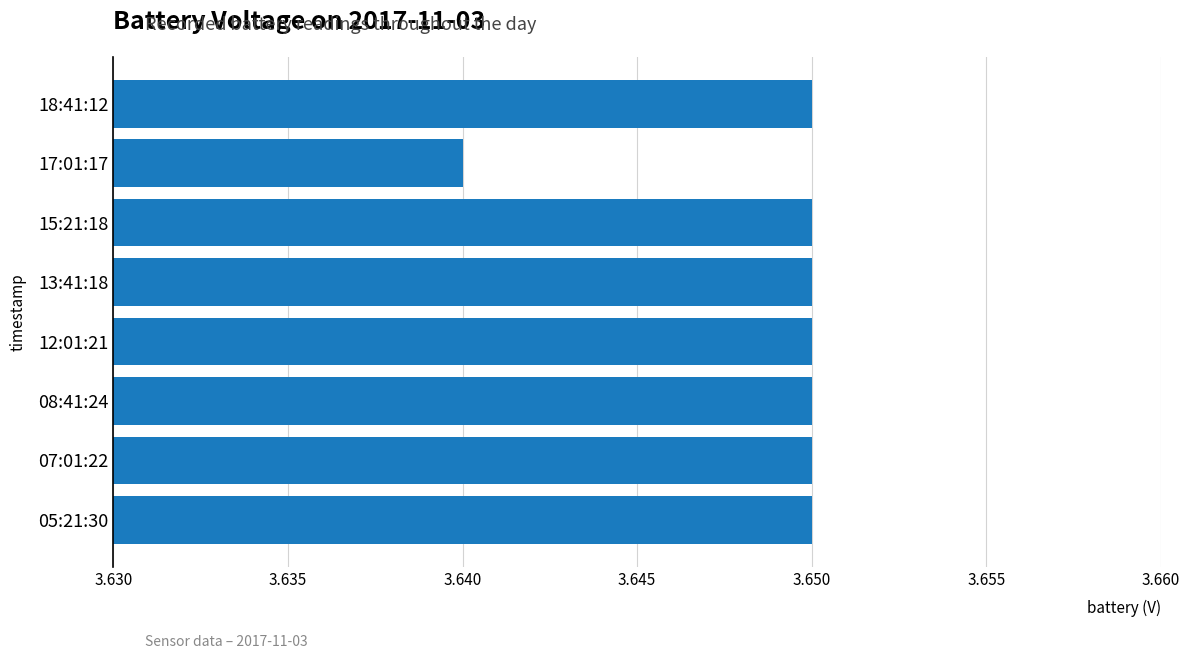

True or false: the data shows 6.5 at 08:41:24.

False